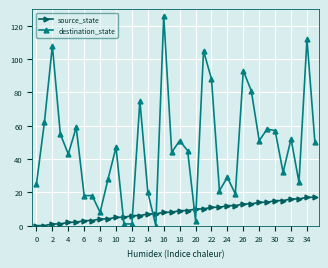

Rank the series by their maximum value, from highest to lowest.

destination_state, source_state